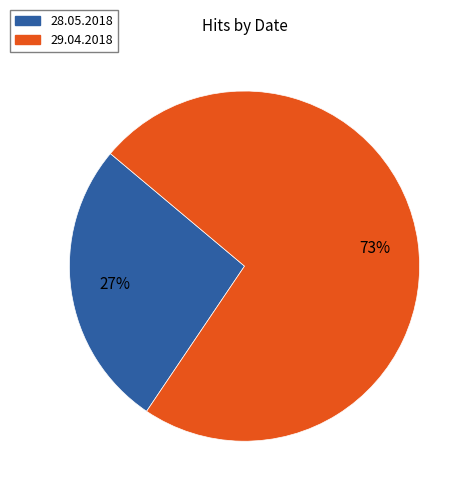

To the nearest percent, what percentage of the pie is 28.05.2018?

27%